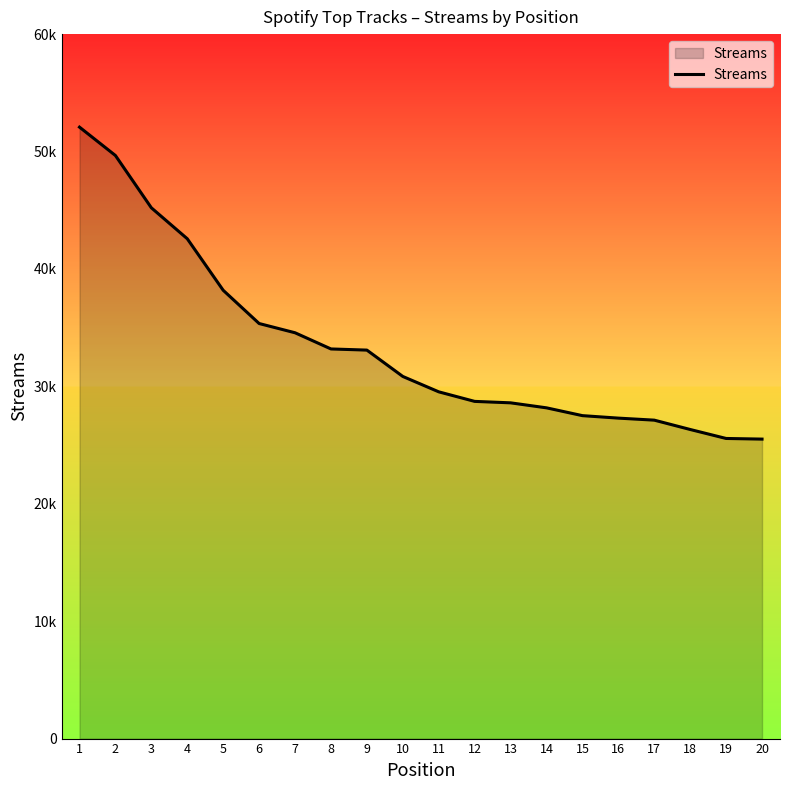

Is this an area chart (filled region under the line)?

Yes